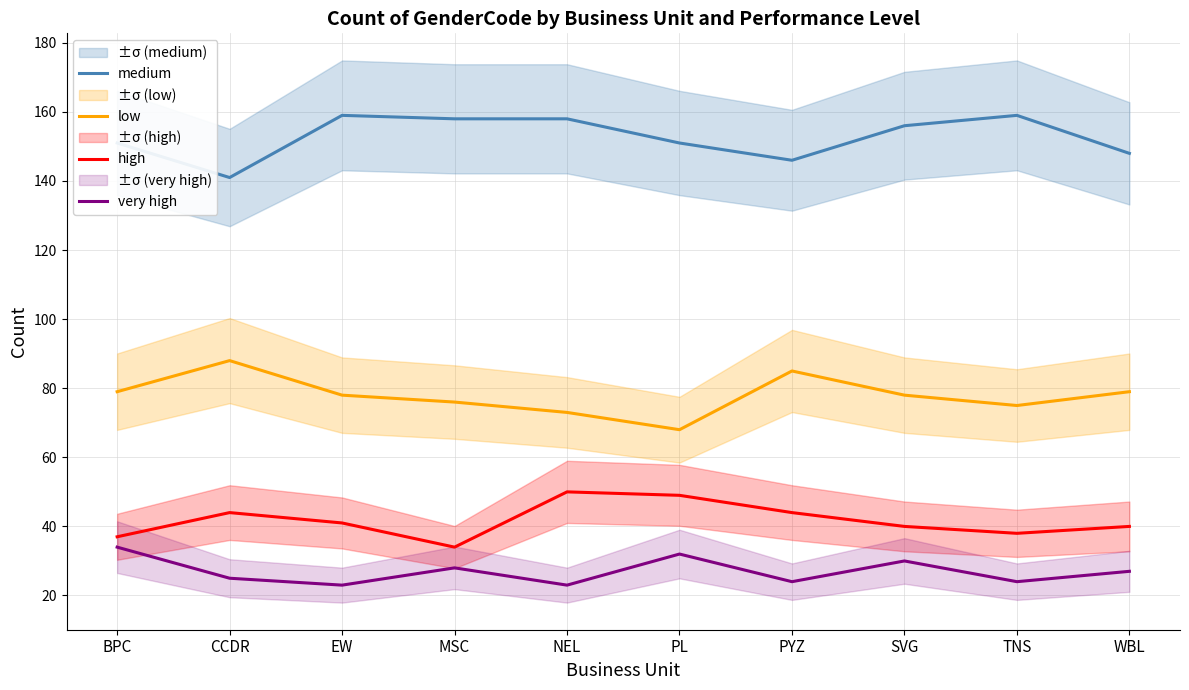

What position from the left is PL?

6